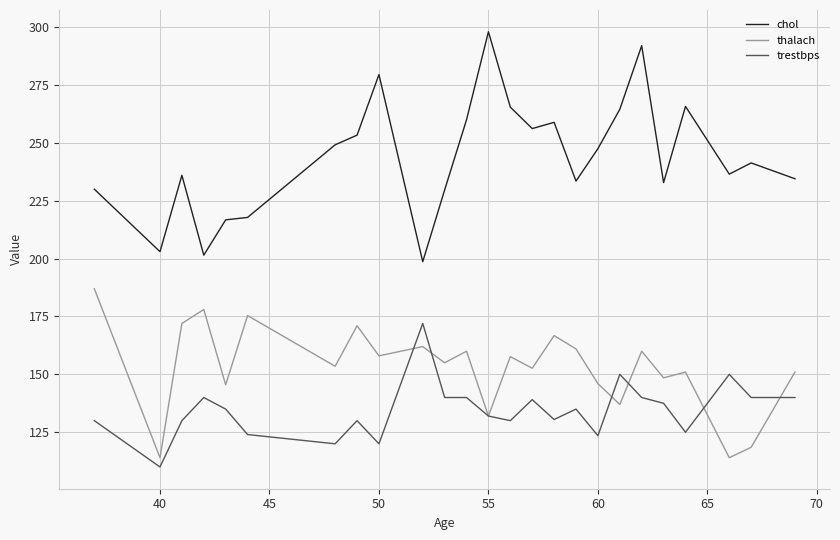

How many interior local peaks does the thalach series have?

9